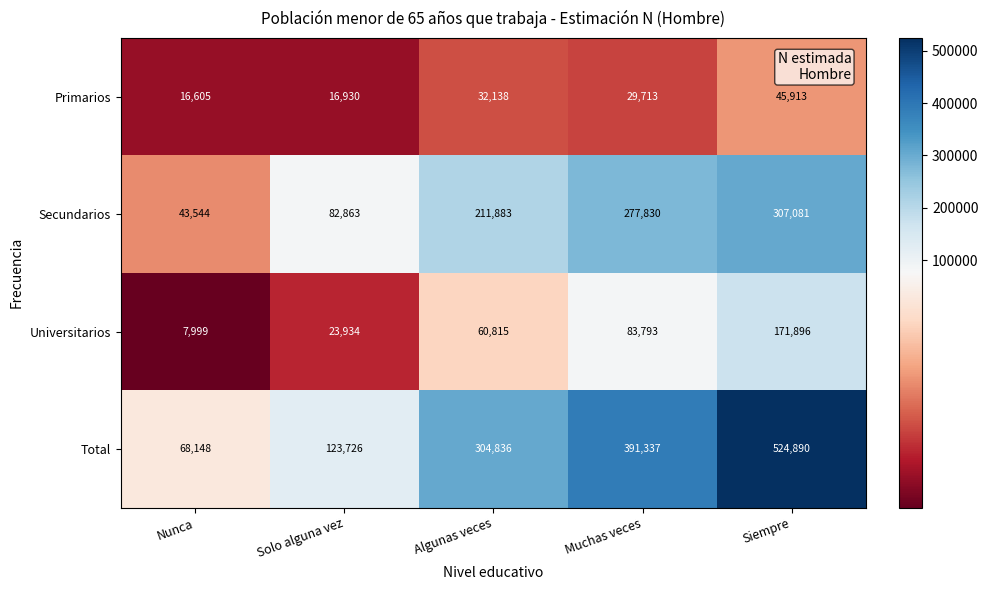

List the series in order of their overall mean, lowest first.

Primarios, Universitarios, Secundarios, Total